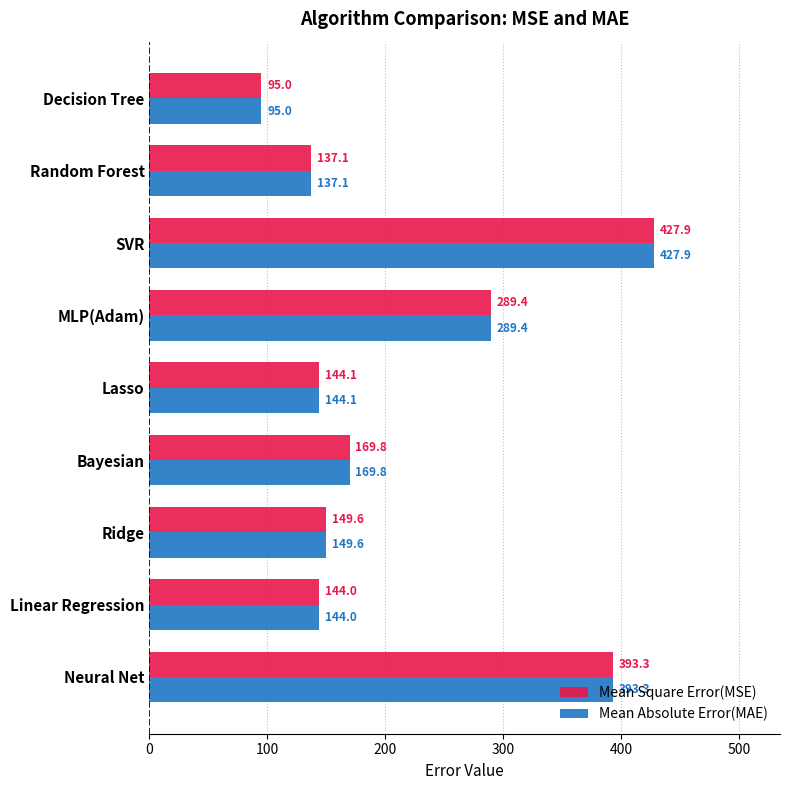

What is the sum of the Mean Square Error(MSE) values at Random Forest and Linear Regression?

281.1